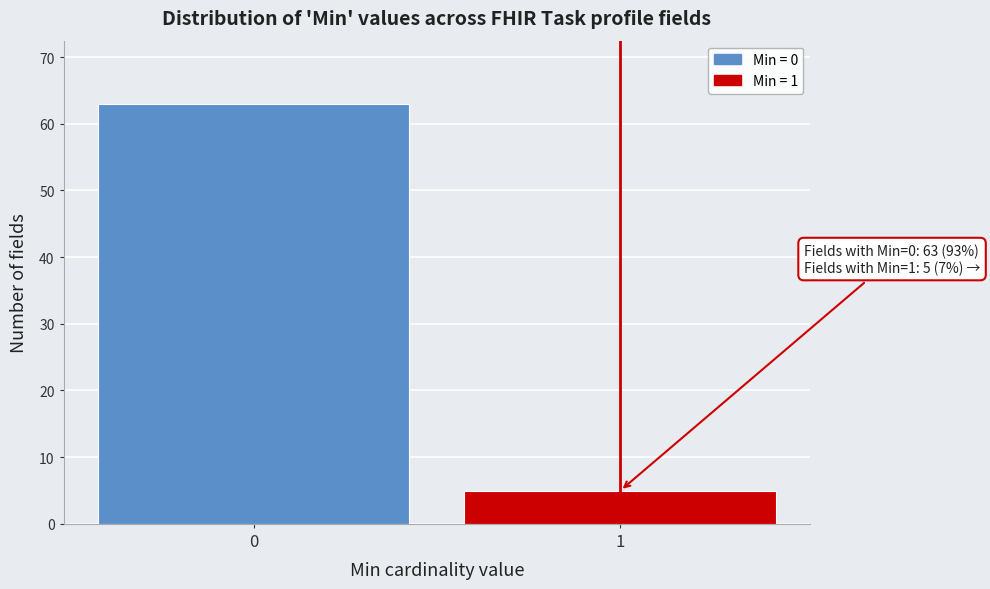

Reading right to left, transcribe all the data shown in this chart.

1=5	0=63